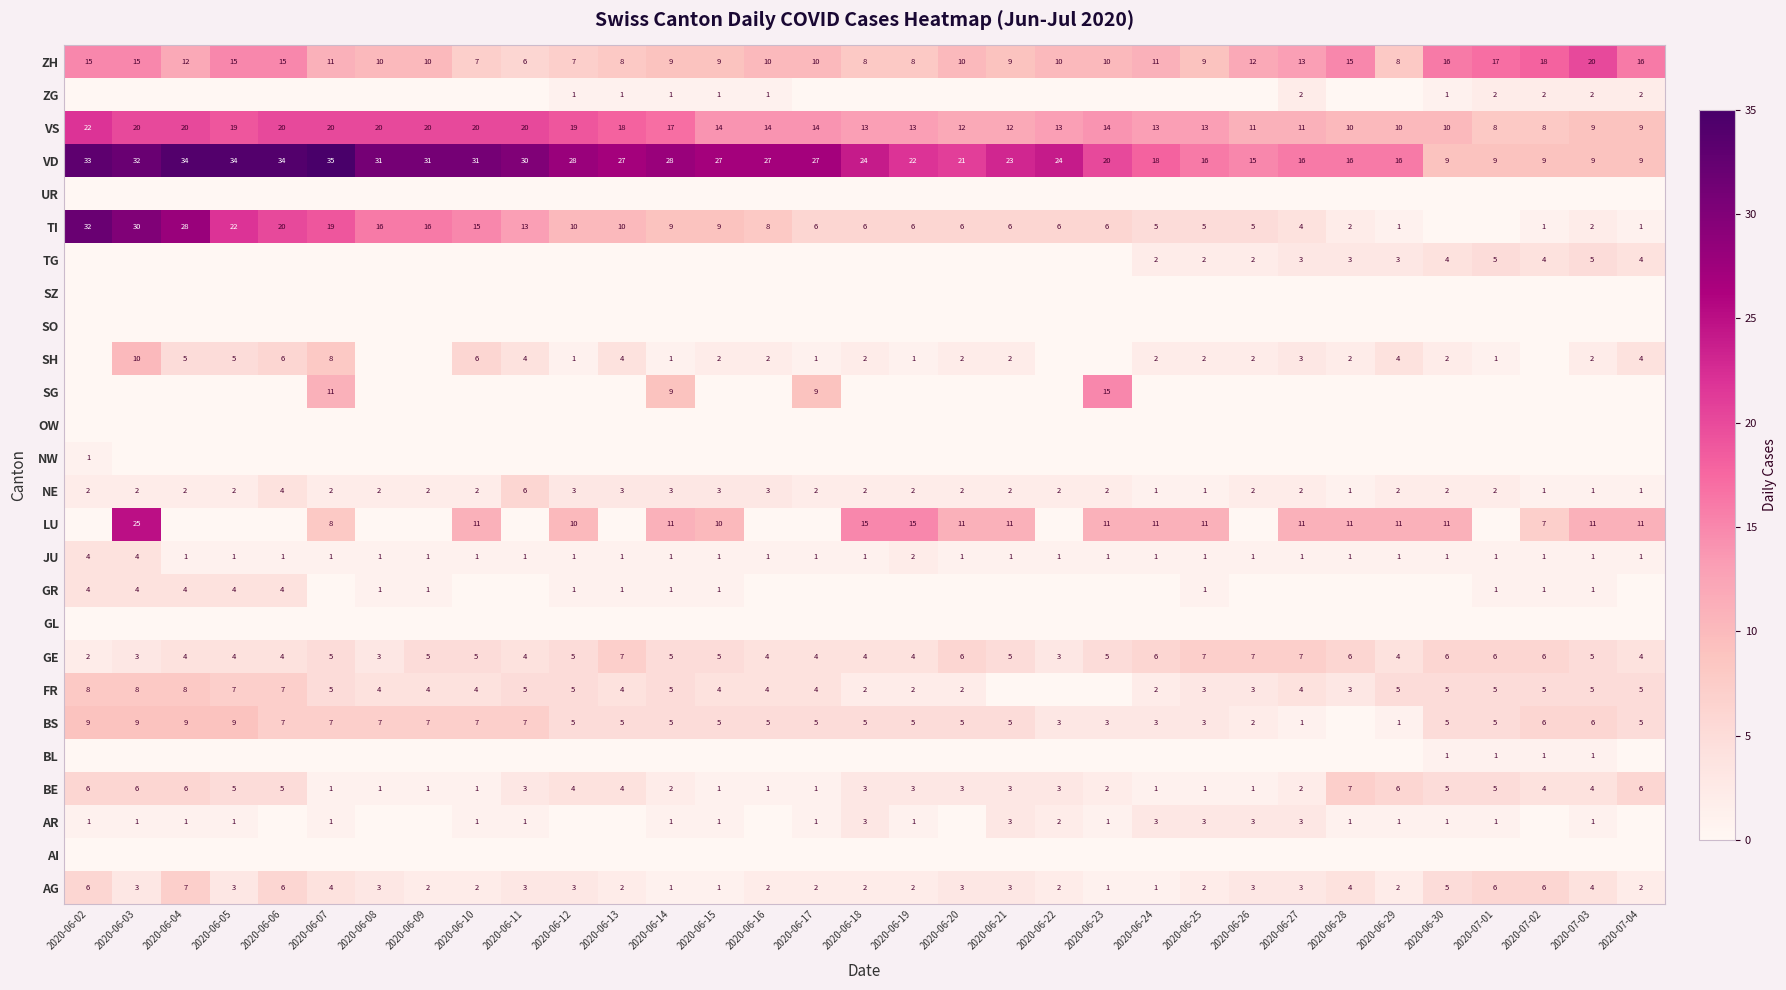

Is it true that ZH equals 2 at 2020-06-29?

False